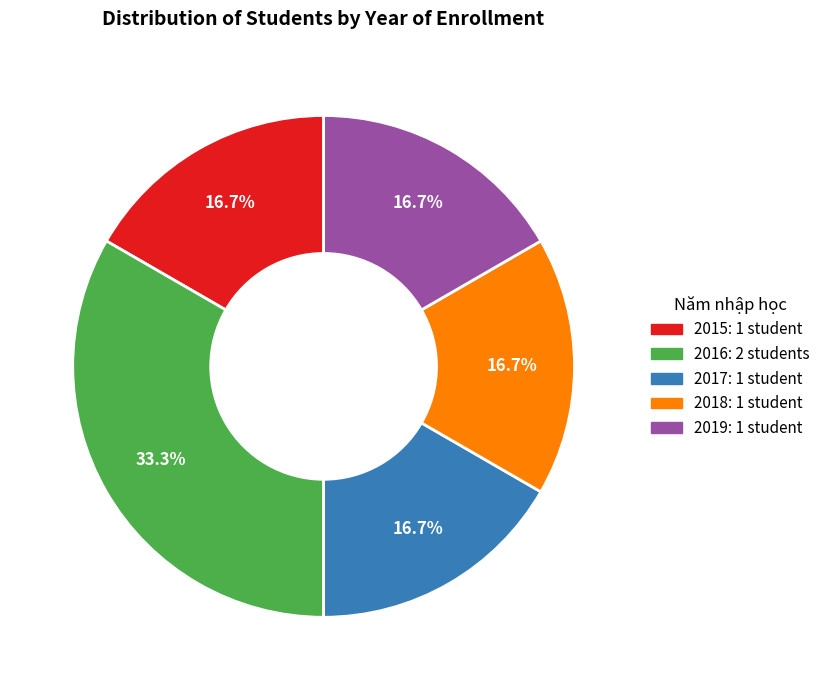

The 2017 slice represents 17% of the pie. True or false?

True